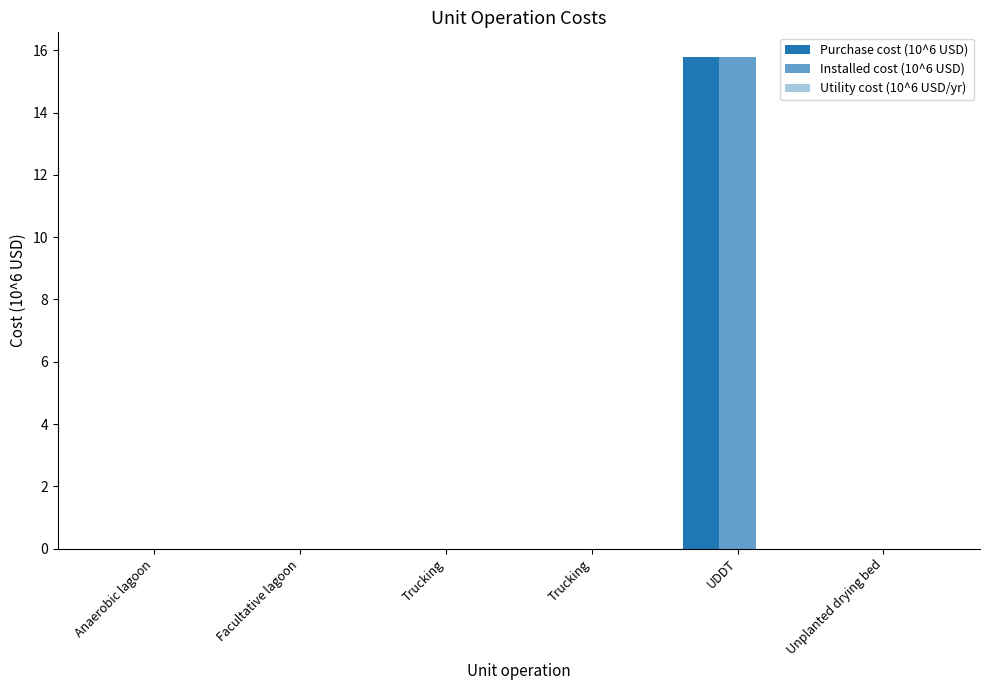

Reading left to right, list all the values displayed in this chart.

Purchase cost (10^6 USD): 0.0	0.0	0.0	0.0	15.8	0.0
Installed cost (10^6 USD): 0.0	0.0	0.0	0.0	15.8	0.0
Utility cost (10^6 USD/yr): 0.0	0.0	0.0	0.0	0.0	0.0